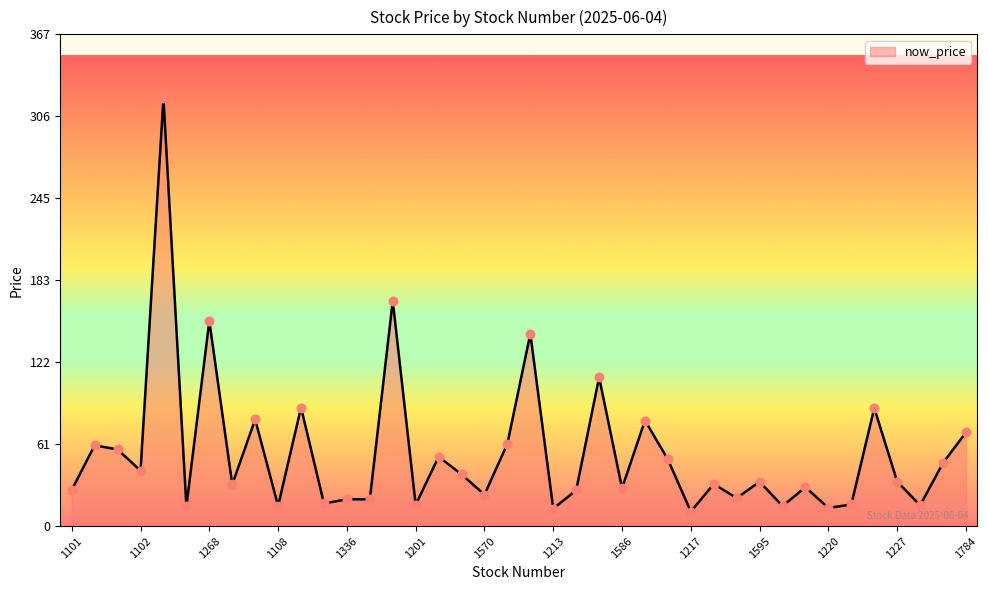

What is the maximum value shown in the chart?

319.0